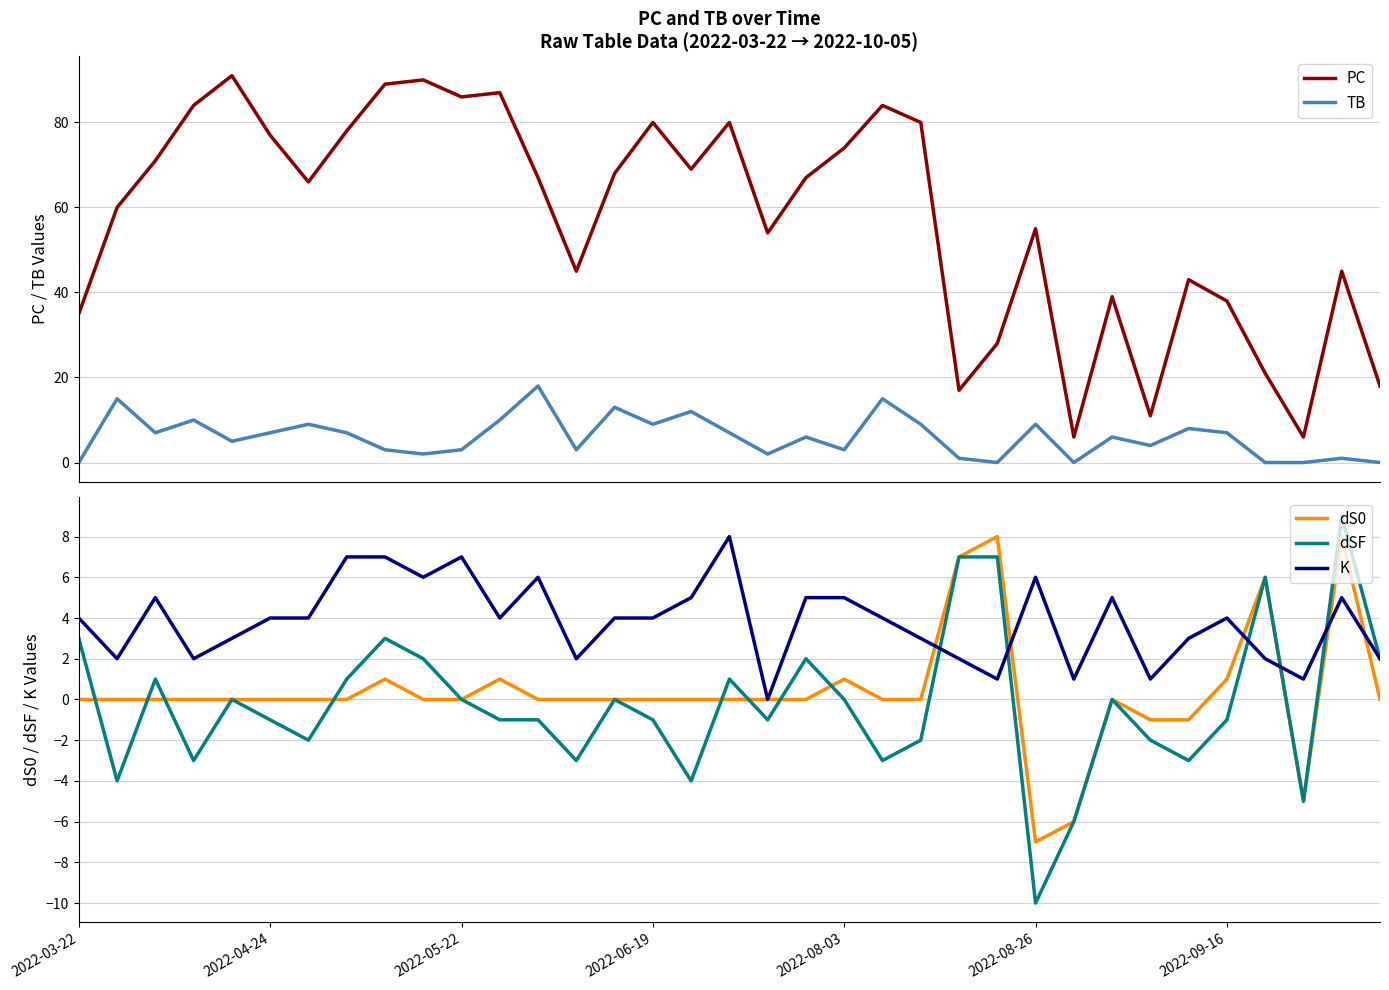

Between 14 and 21, which series saw the biggest shift?

PC